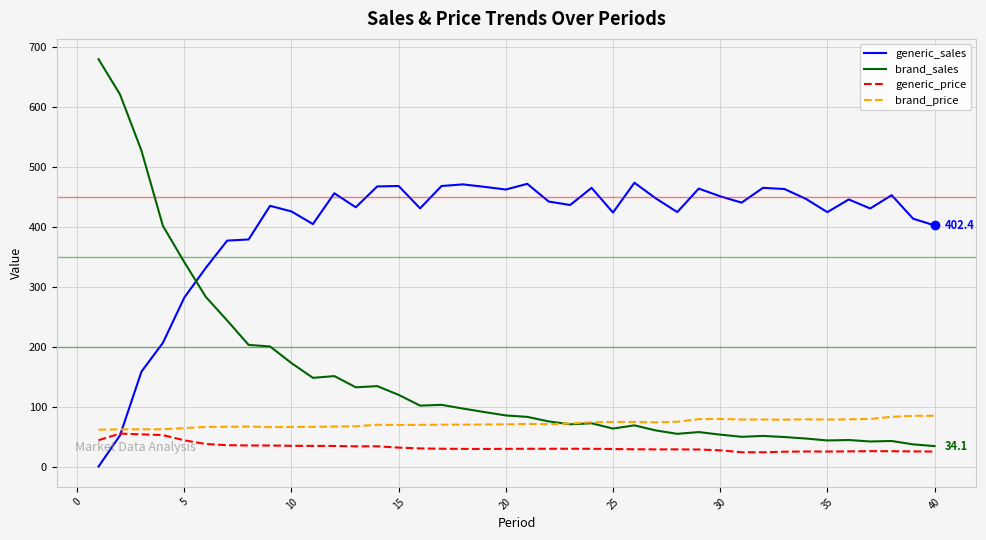

Which series has the widest spread of values?

brand_sales